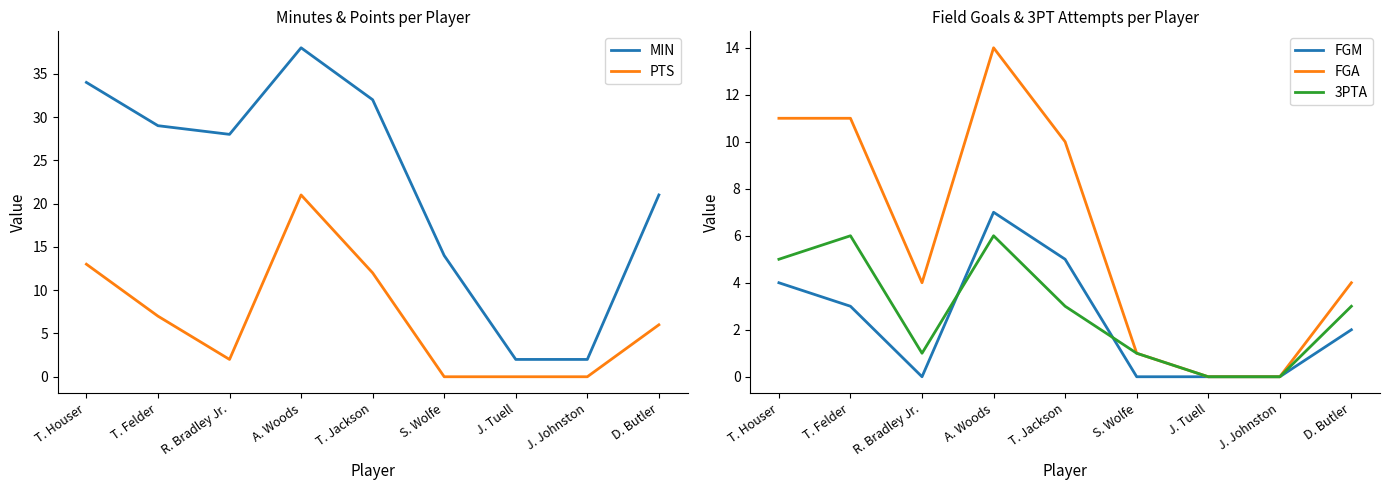

At which label is 3PTA closest to 3?

T. Jackson